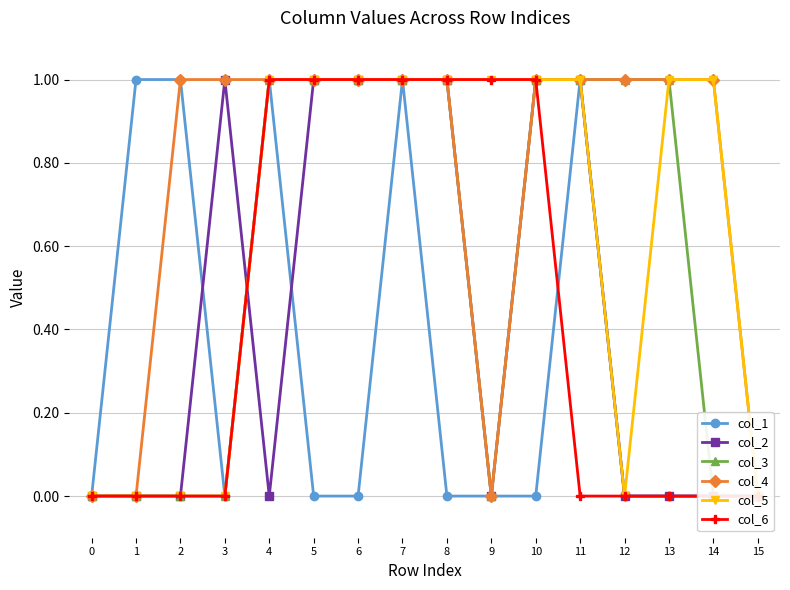

Reading right to left, list all the values displayed in this chart.

col_1: 0	0	0	0	1	0	0	0	1	0	0	1	0	1	1	0
col_2: 0	0	0	0	1	1	0	1	1	1	1	0	1	0	0	0
col_3: 0	0	1	1	1	1	0	1	1	1	1	1	0	0	0	0
col_4: 0	1	1	1	1	1	0	1	1	1	1	1	1	1	0	0
col_5: 0	1	1	0	1	1	1	1	1	1	1	1	0	0	0	0
col_6: 0	0	0	0	0	1	1	1	1	1	1	1	0	0	0	0